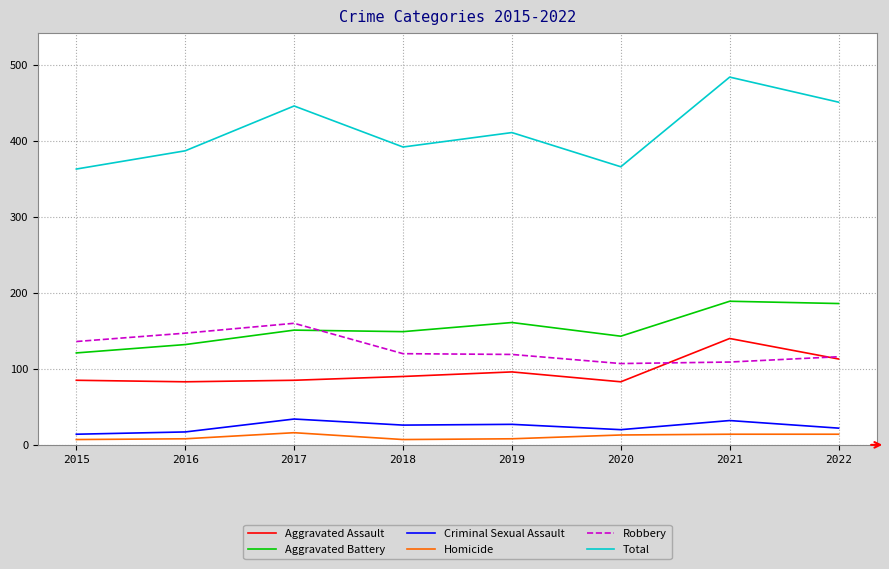

What are all the series names shown in the legend?

Aggravated Assault, Aggravated Battery, Criminal Sexual Assault, Homicide, Robbery, Total